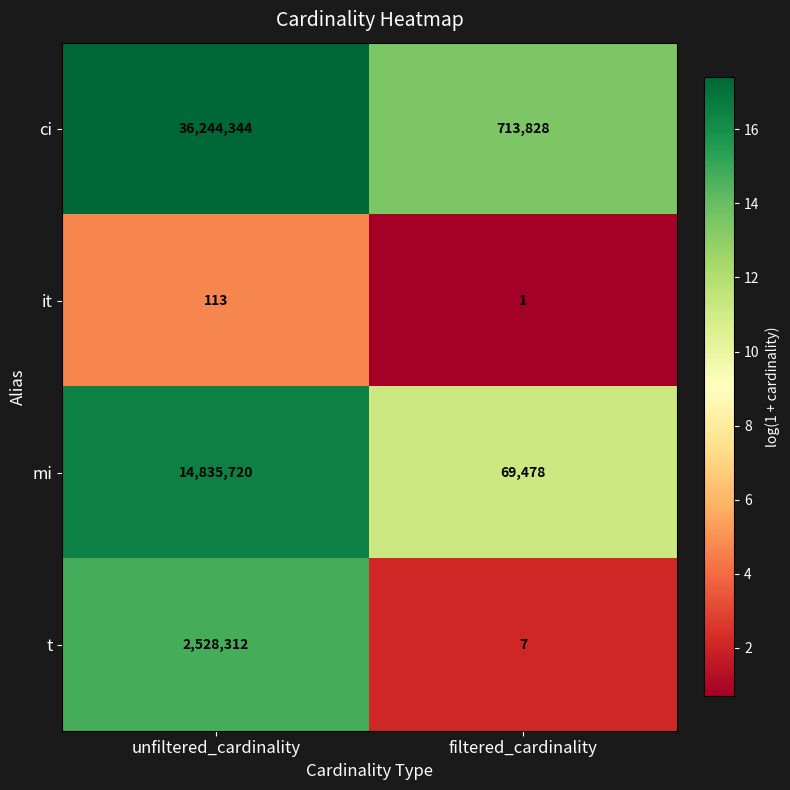

What is the maximum value shown in the chart?

36244344